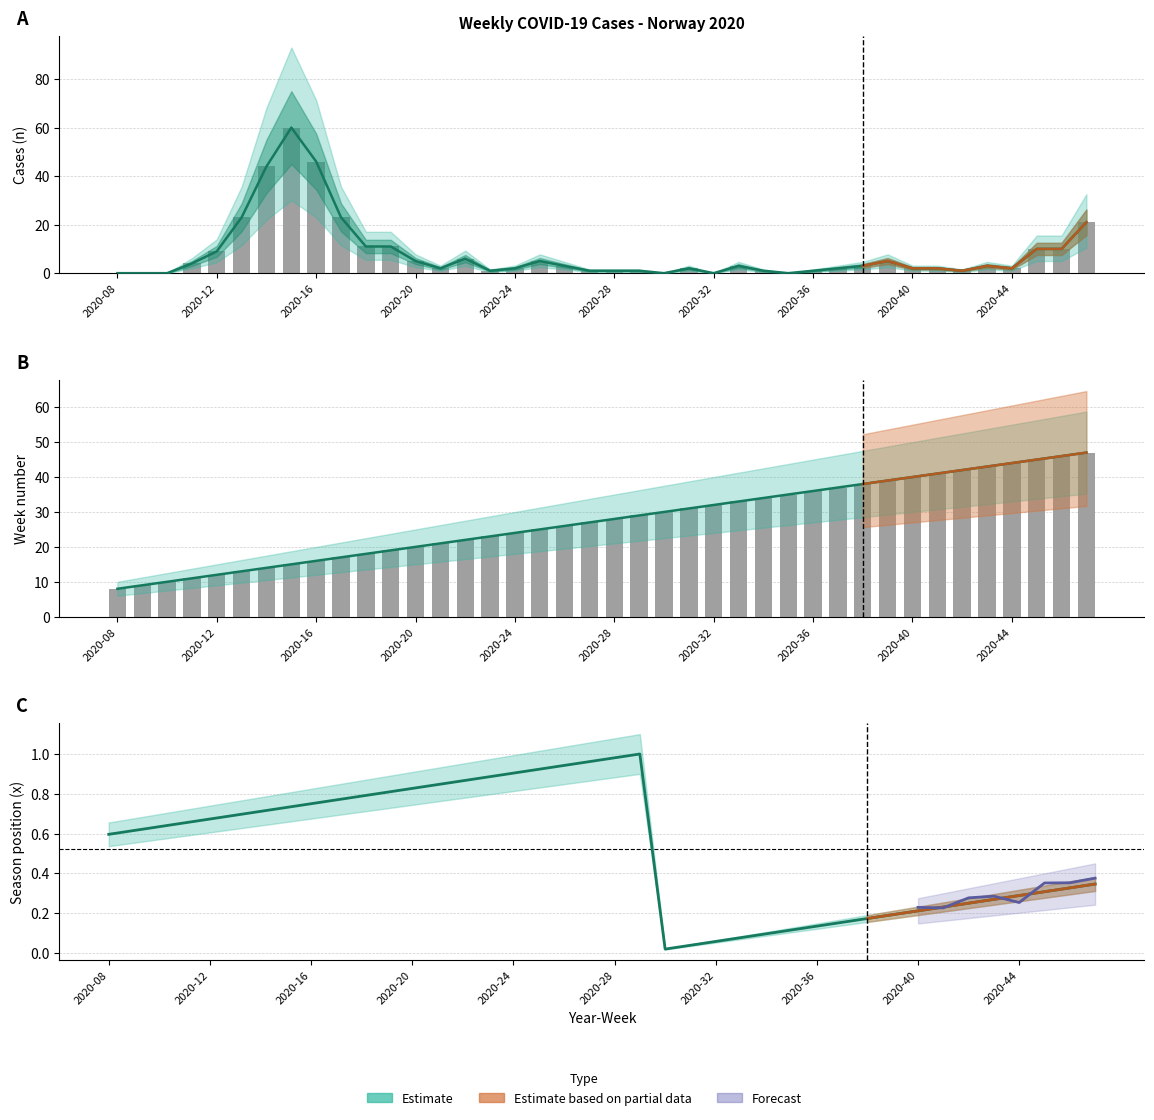

Where does the week series first go above 28?

21